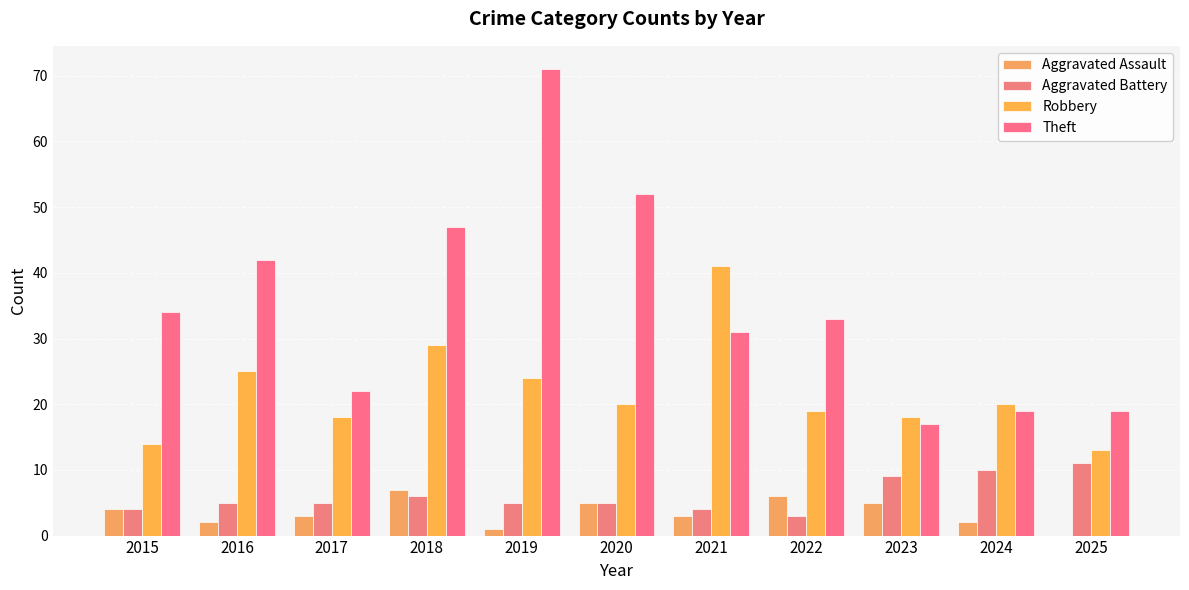

Is it true that Aggravated Battery equals 16 at 2023?

False